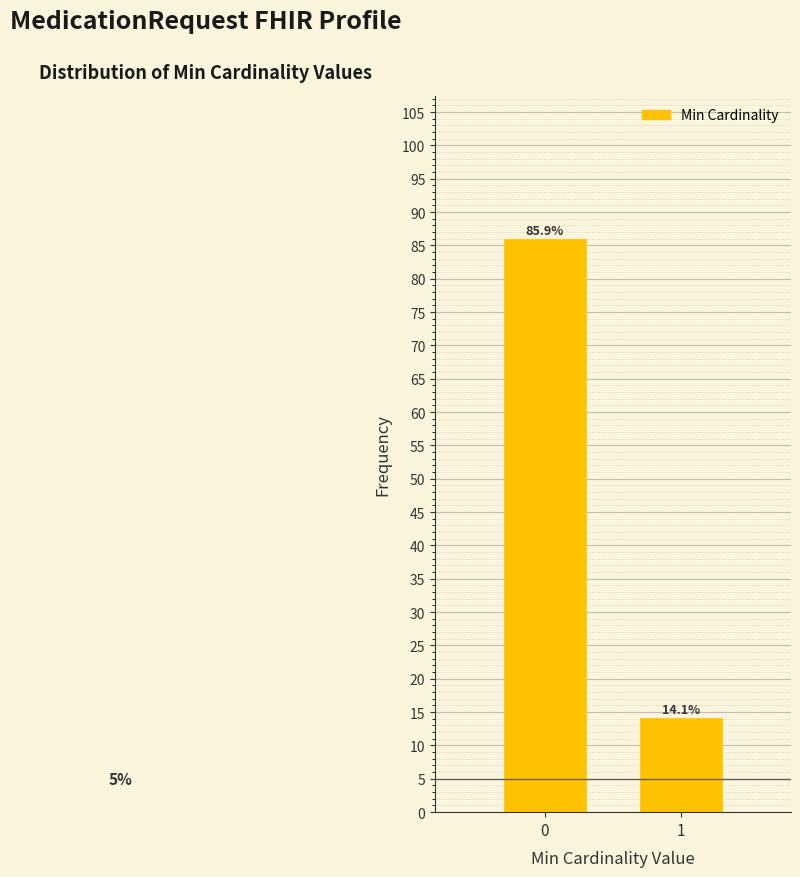

Reading left to right, transcribe all the data shown in this chart.

0=85.9	1=14.1